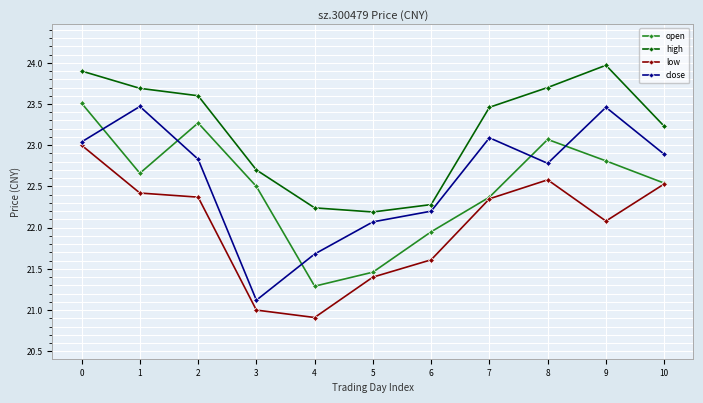

True or false: high has a value of 23.9 at 0.

True